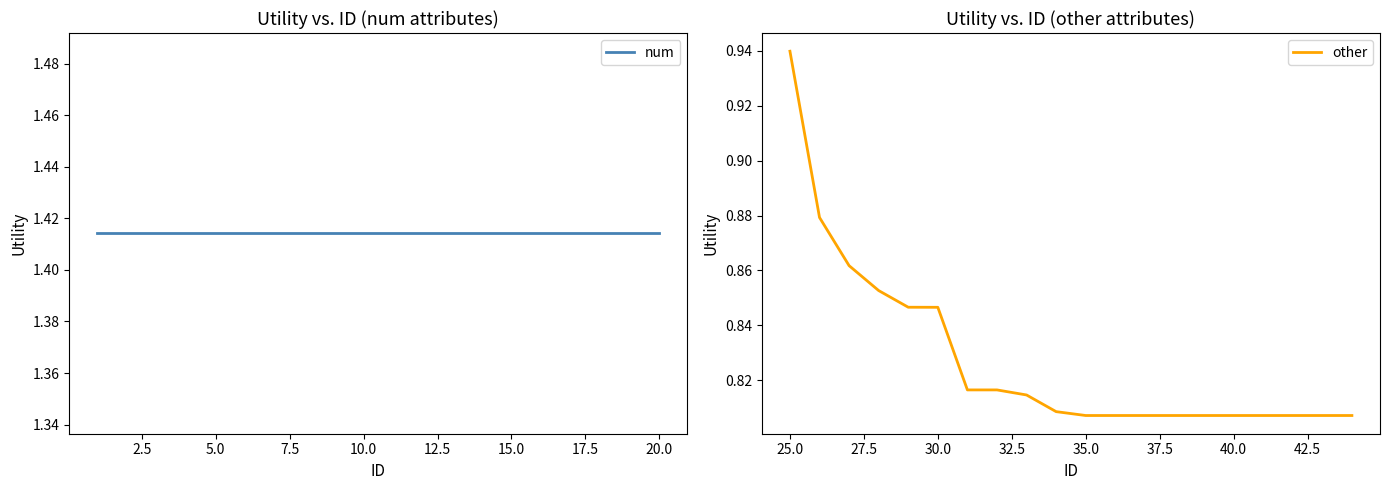

What is the value of the num point at the 17th from the left?

1.4